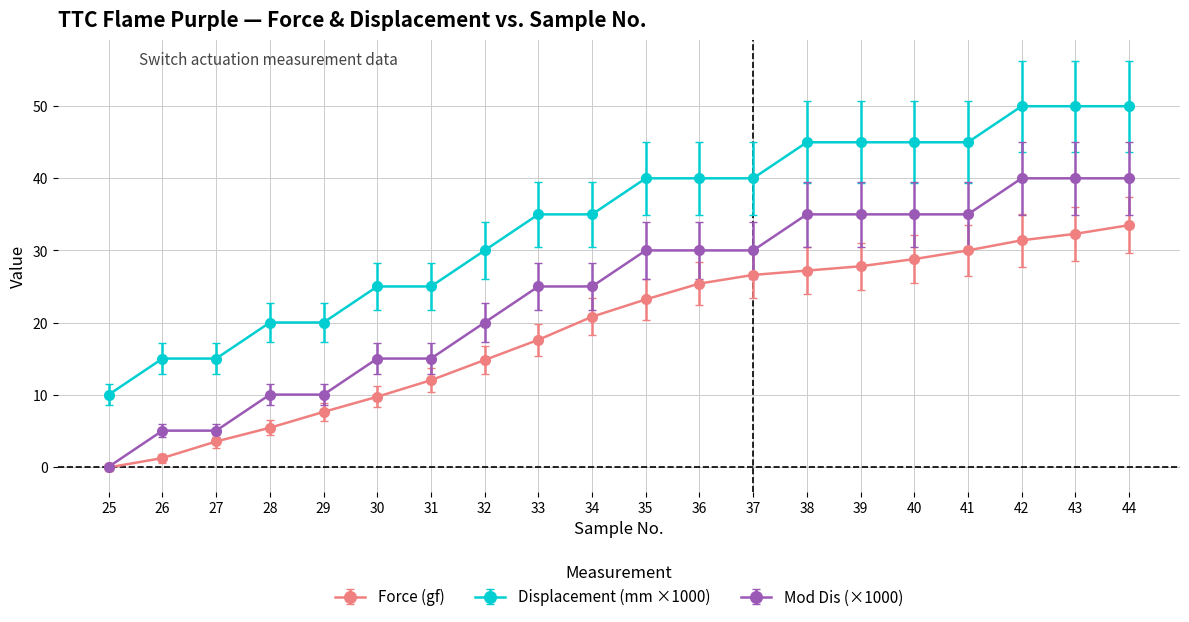

True or false: Displacement (mm ×1000) and Mod Dis (×1000) intersect in this chart.

False